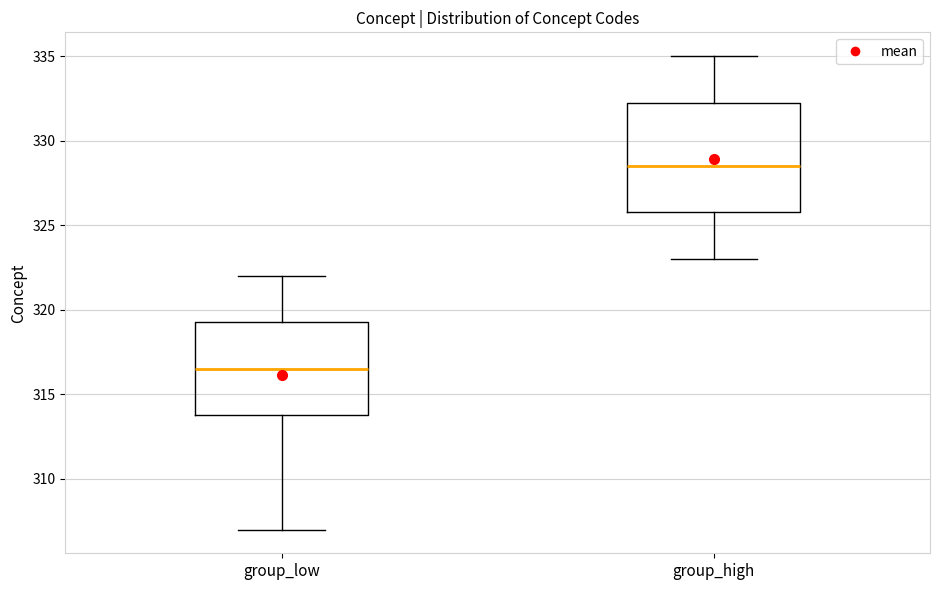

Which box is the tallest, from its lower edge to its upper edge?

group_high